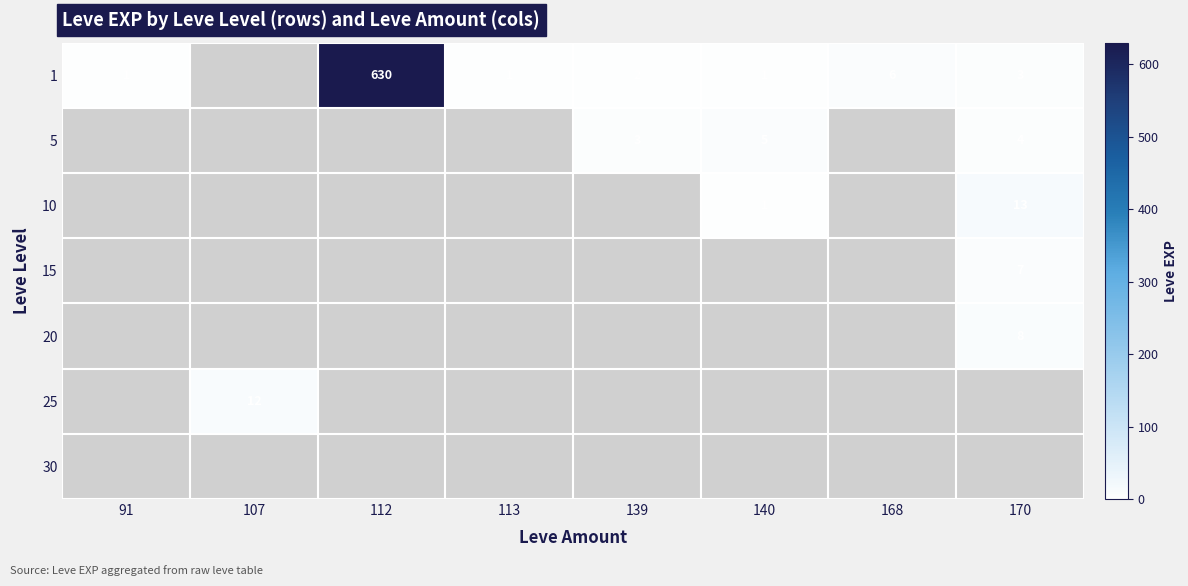

Rank the categories by 5 value from lowest to highest.

91, 107, 112, 113, 139, 140, 168, 170